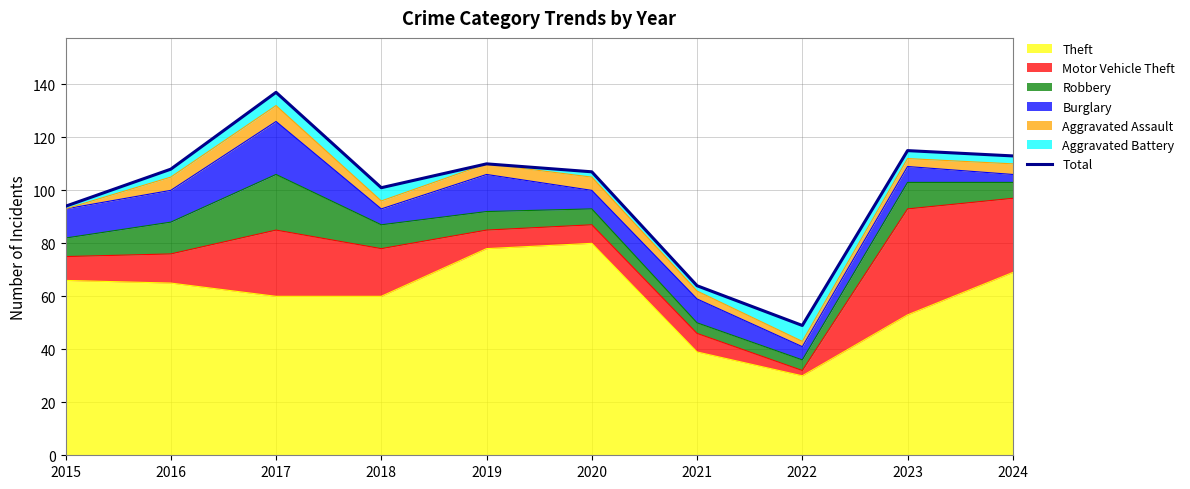

What is the ratio of the value at 2023 to the value at 2015?

1.2